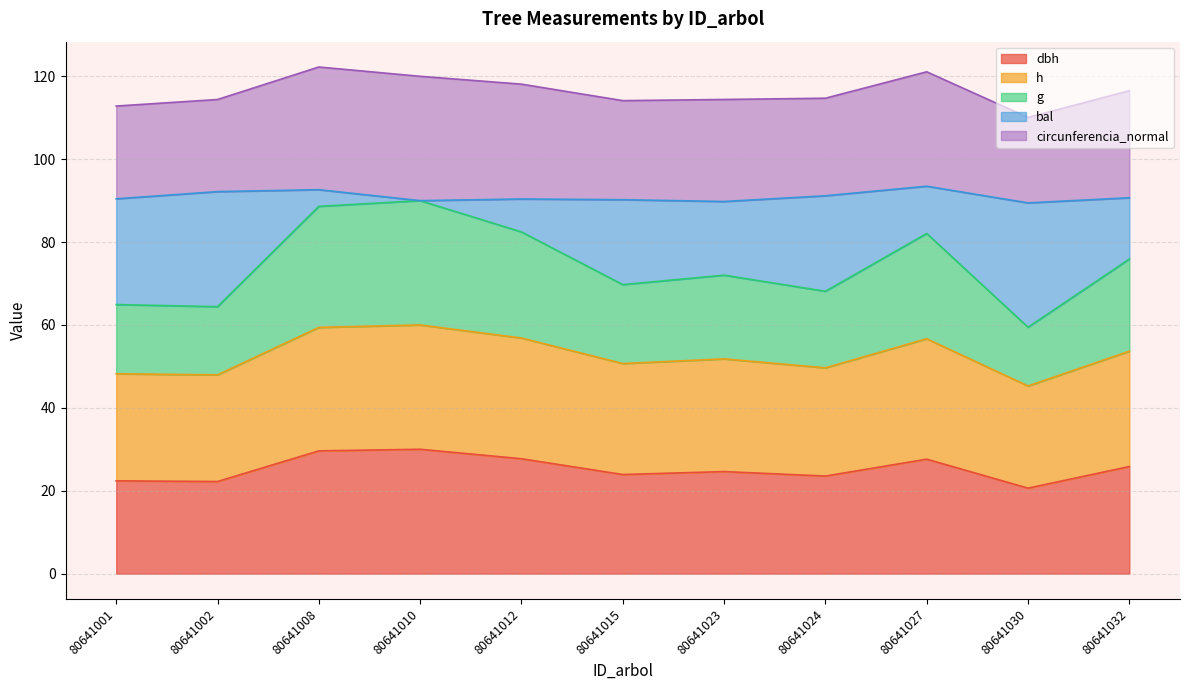

List the labels in order of h value, smallest first.

80641030, 80641002, 80641001, 80641024, 80641015, 80641023, 80641032, 80641027, 80641012, 80641008, 80641010